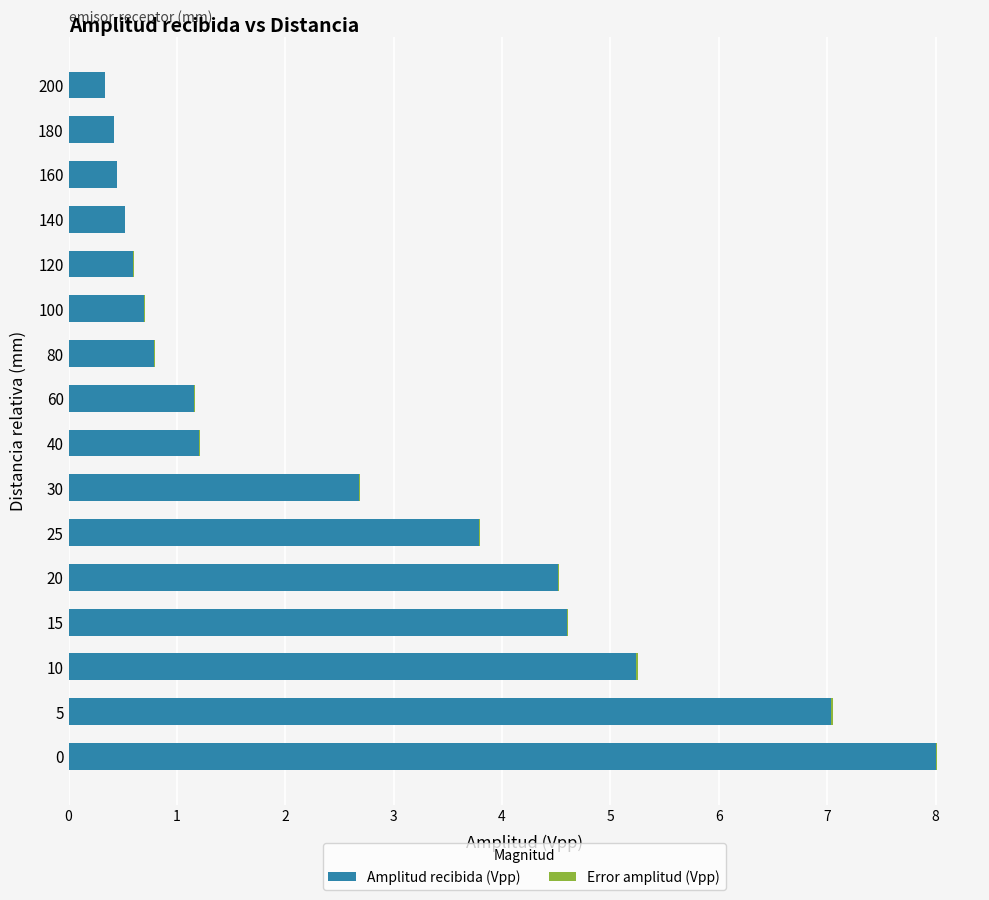

What is the highest value of the Amplitud recibida (Vpp) series?

8.0